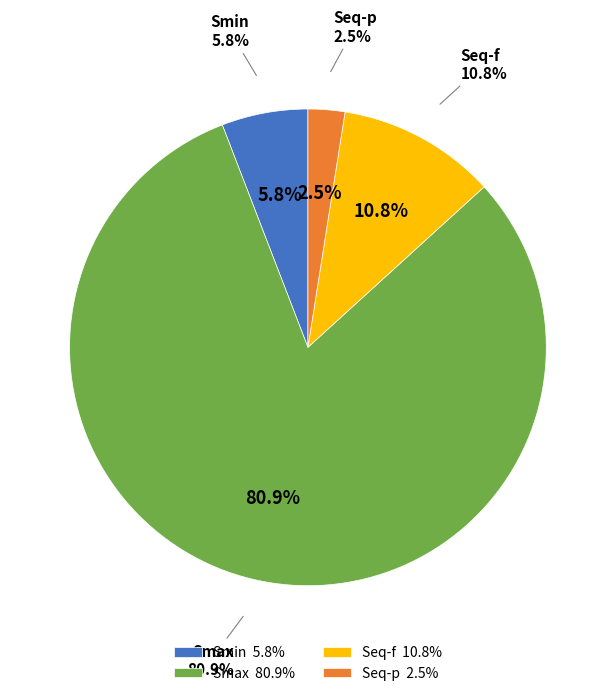

Does Seq-p represent more than half of the total?

No